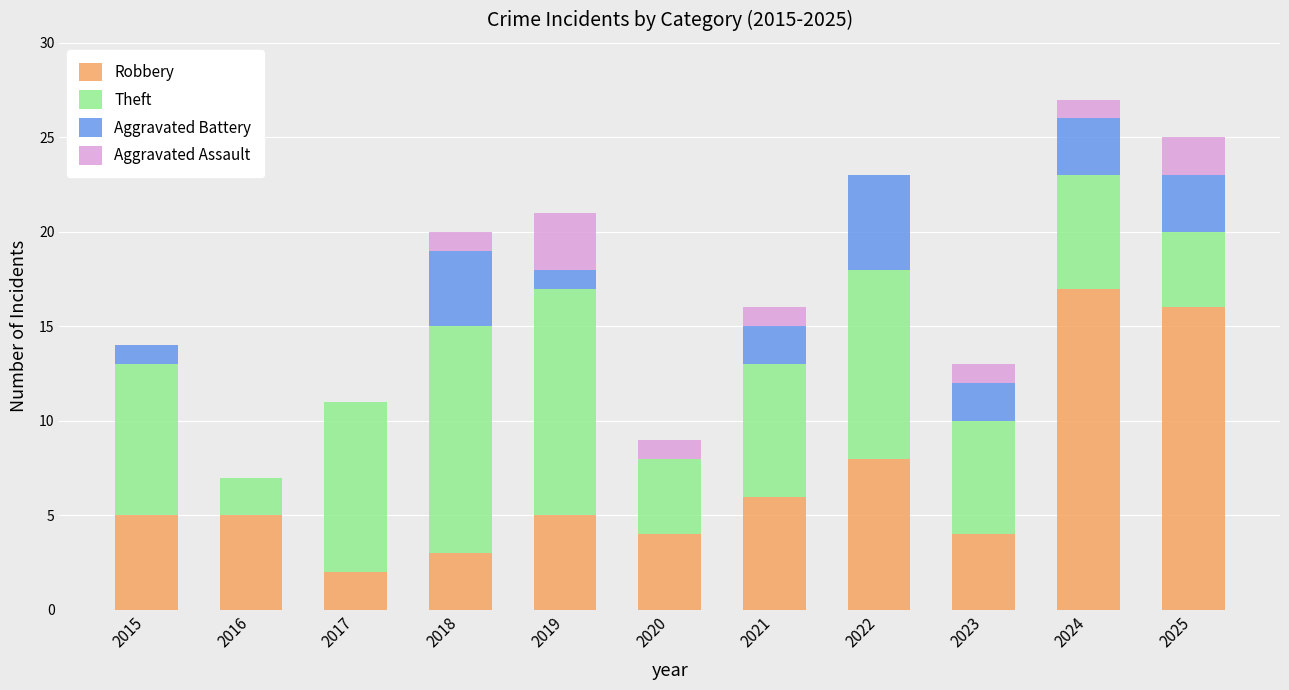

What is the maximum value for Robbery?

17